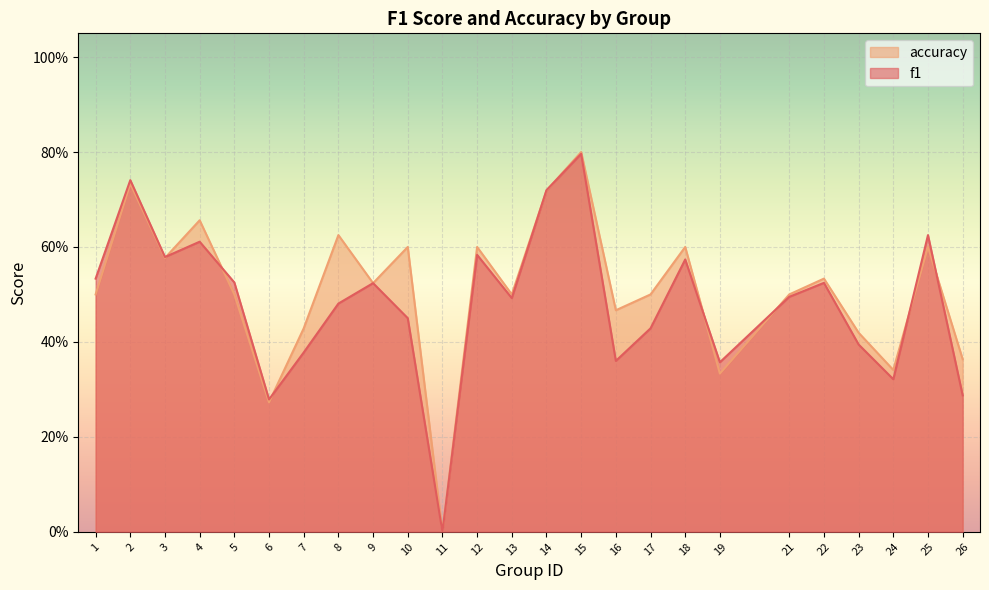

Where do accuracy and f1 first cross each other?

3 and 4